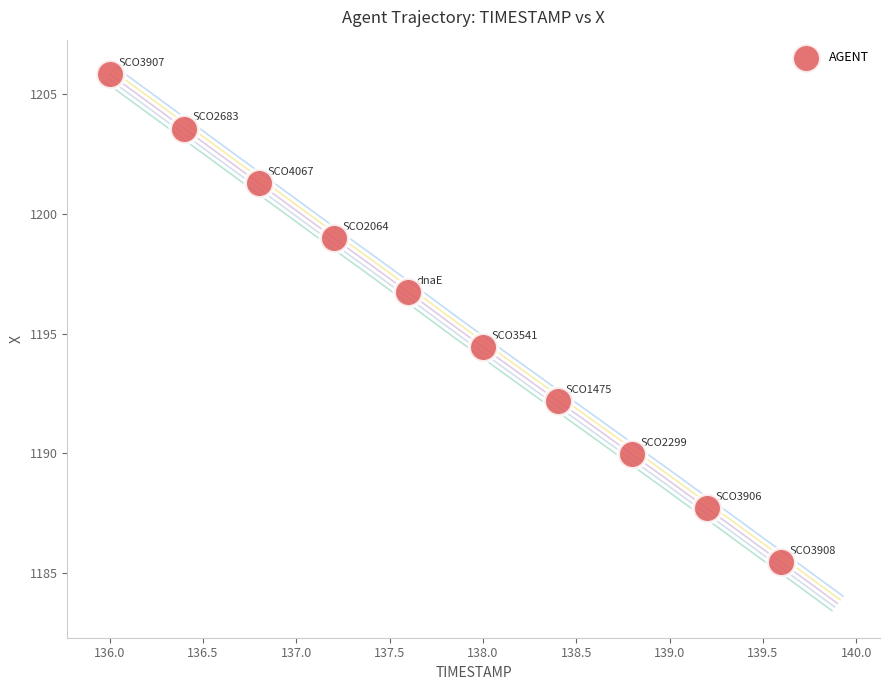

What Y value in the scatter plot is closest to 1195?

1194.4